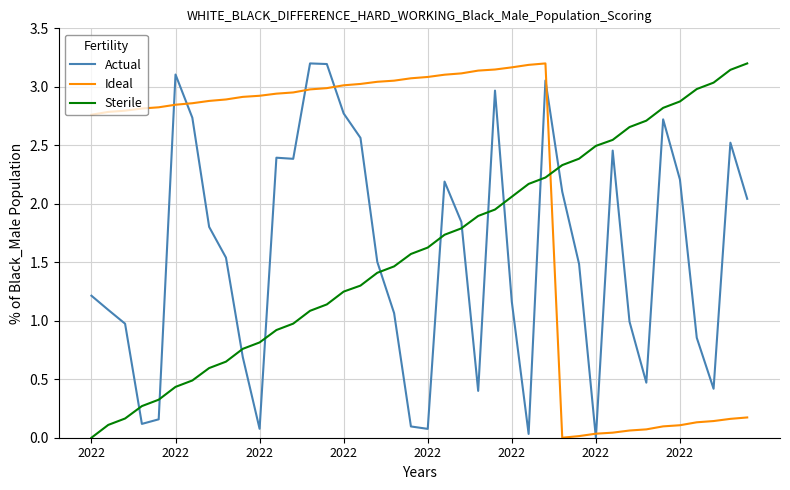

How many times do Actual and Sterile cross each other?

11